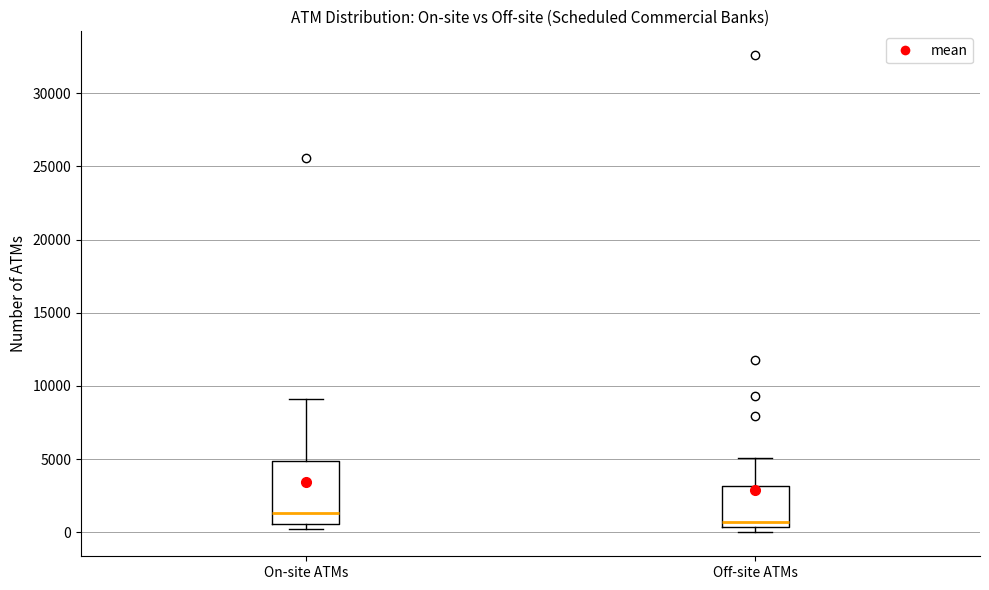

Reading left to right, transcribe this box plot: for each box, give where its median line is, the range the box spans, and where its two whiskers end, as read against the y-axis. The values are not printed on the chart, so give them approximately, as read against the axis.

On-site ATMs: median 1500, box 500 to 5000, whiskers 0 to 9000
Off-site ATMs: median 500 (just above the box's lower edge), box 500 to 3000, whiskers 0 to 5000